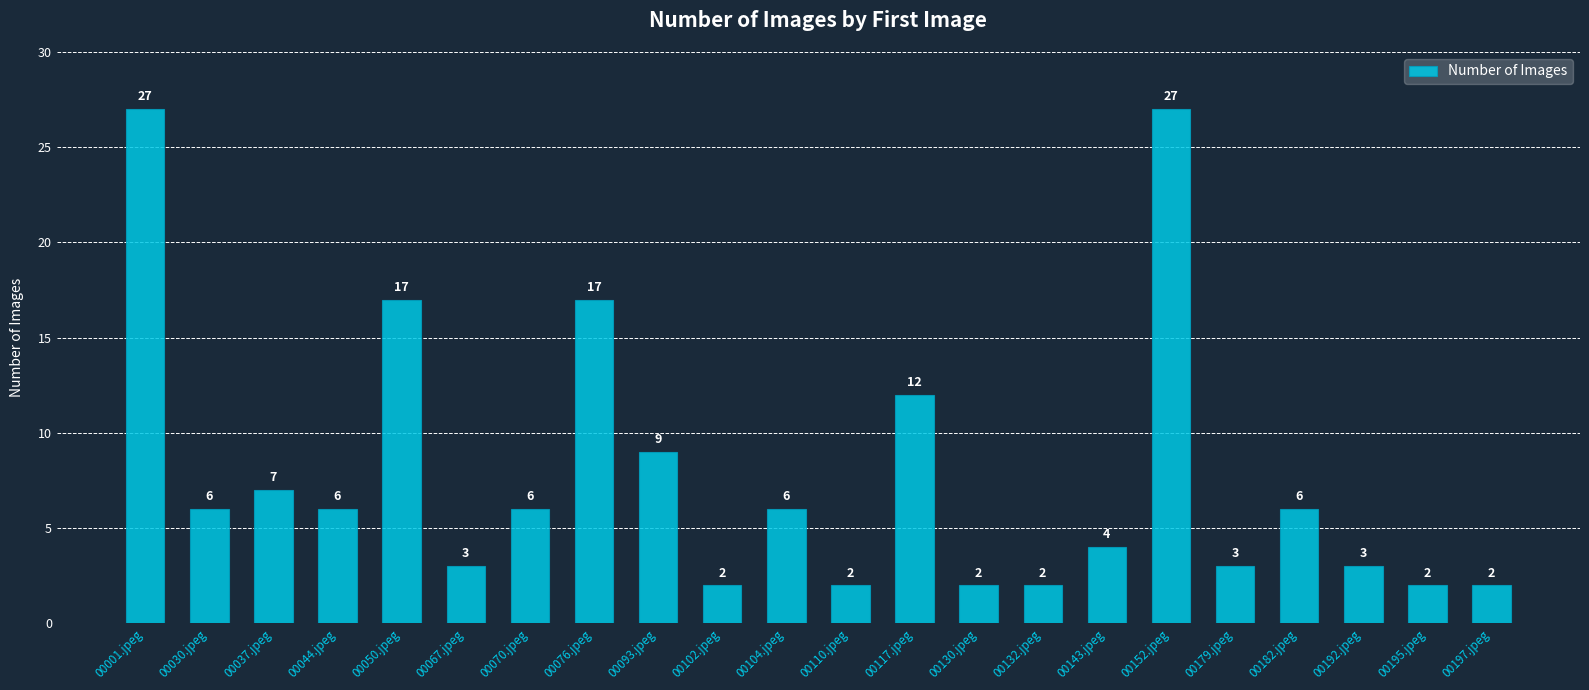

What is the label of the 20th bar from the left?

00192.jpeg